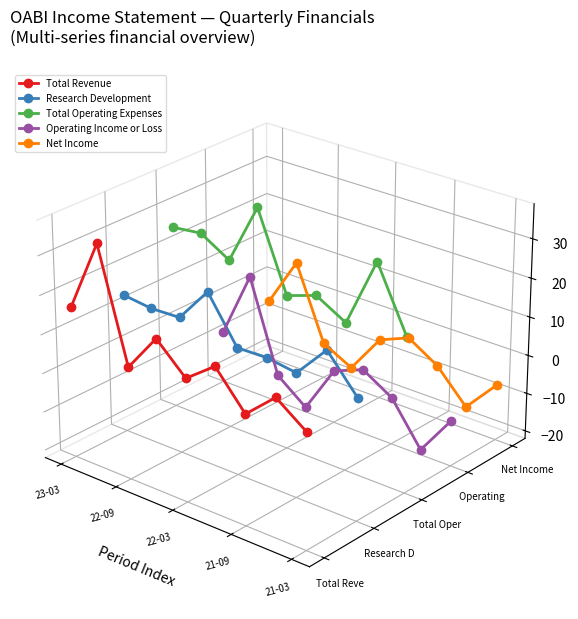

Is it true that Operating Income or Loss equals 0.0 at 23-03?

False